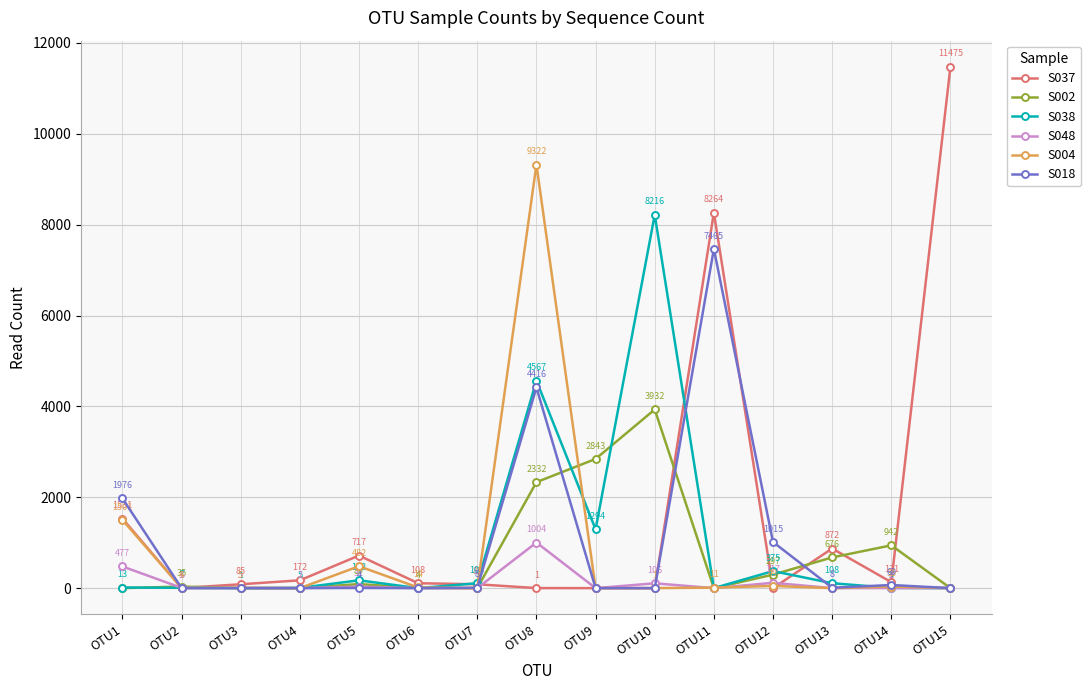

What is the average value of the S037 series?

1563